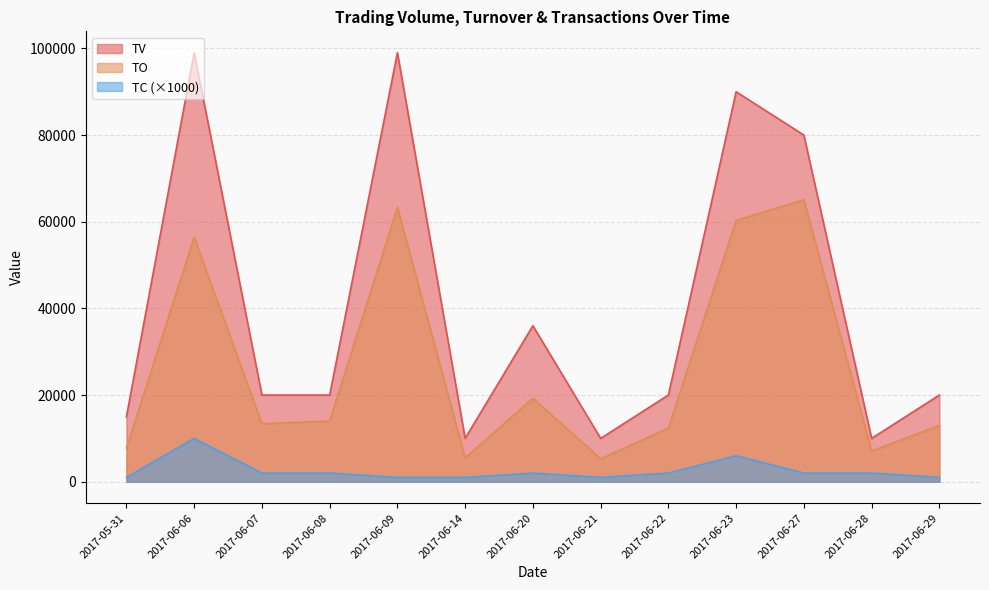

Is the value of TV at 2017-06-22 greater than the value of TO at 2017-06-14?

Yes